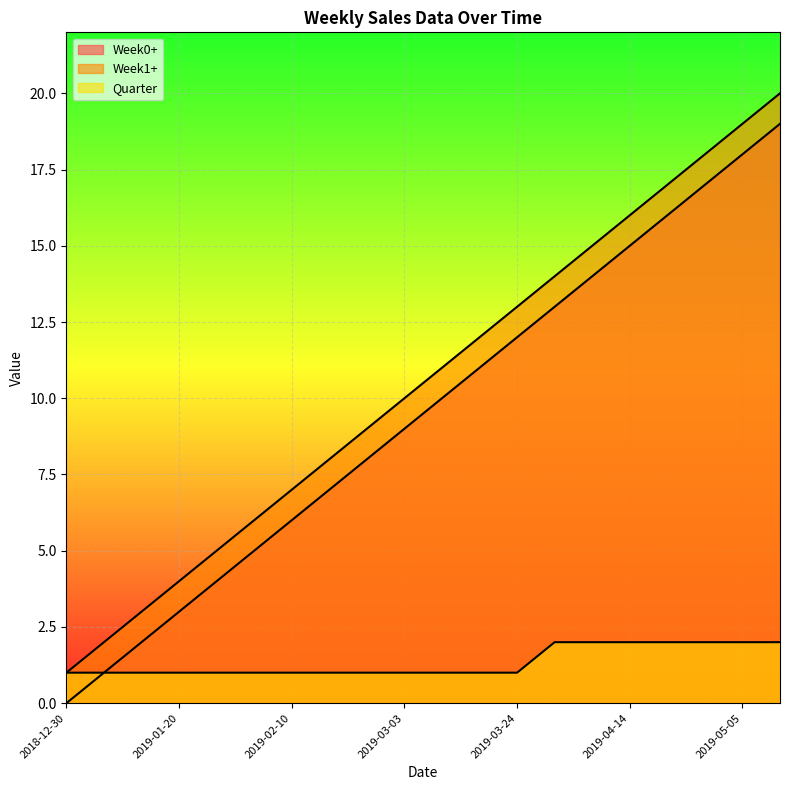

What is the sum of the Week0+ values at 2019-03-17 and 2019-02-17?

18